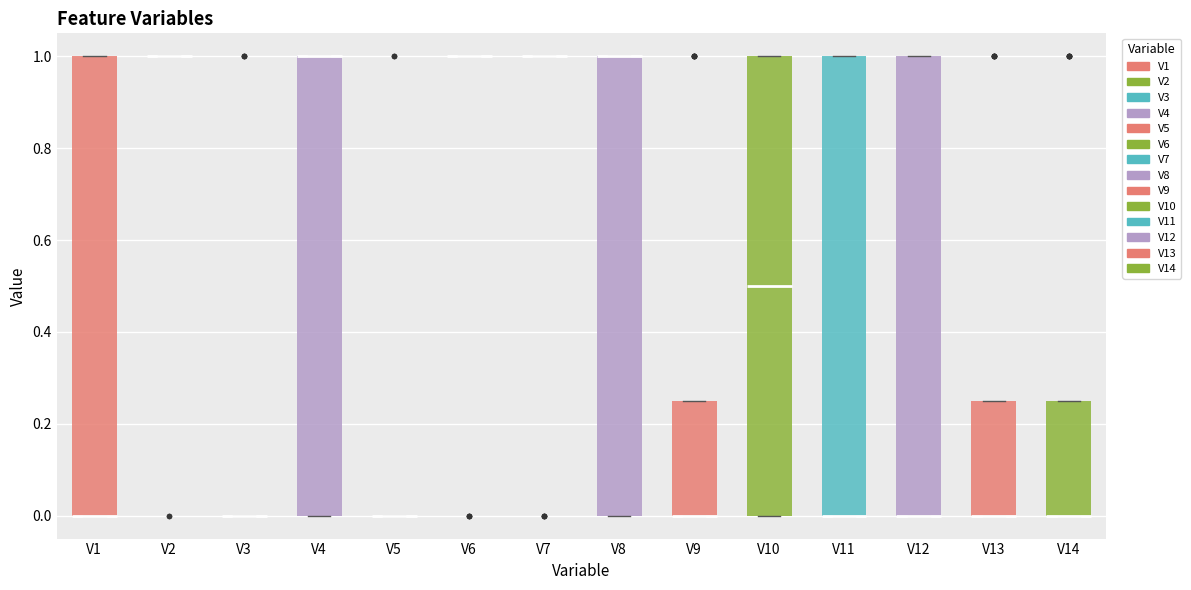

Where is the upper edge of the box for V13 on the y-axis? The values are not printed on the chart, so give them approximately, as read against the axis.

0.26